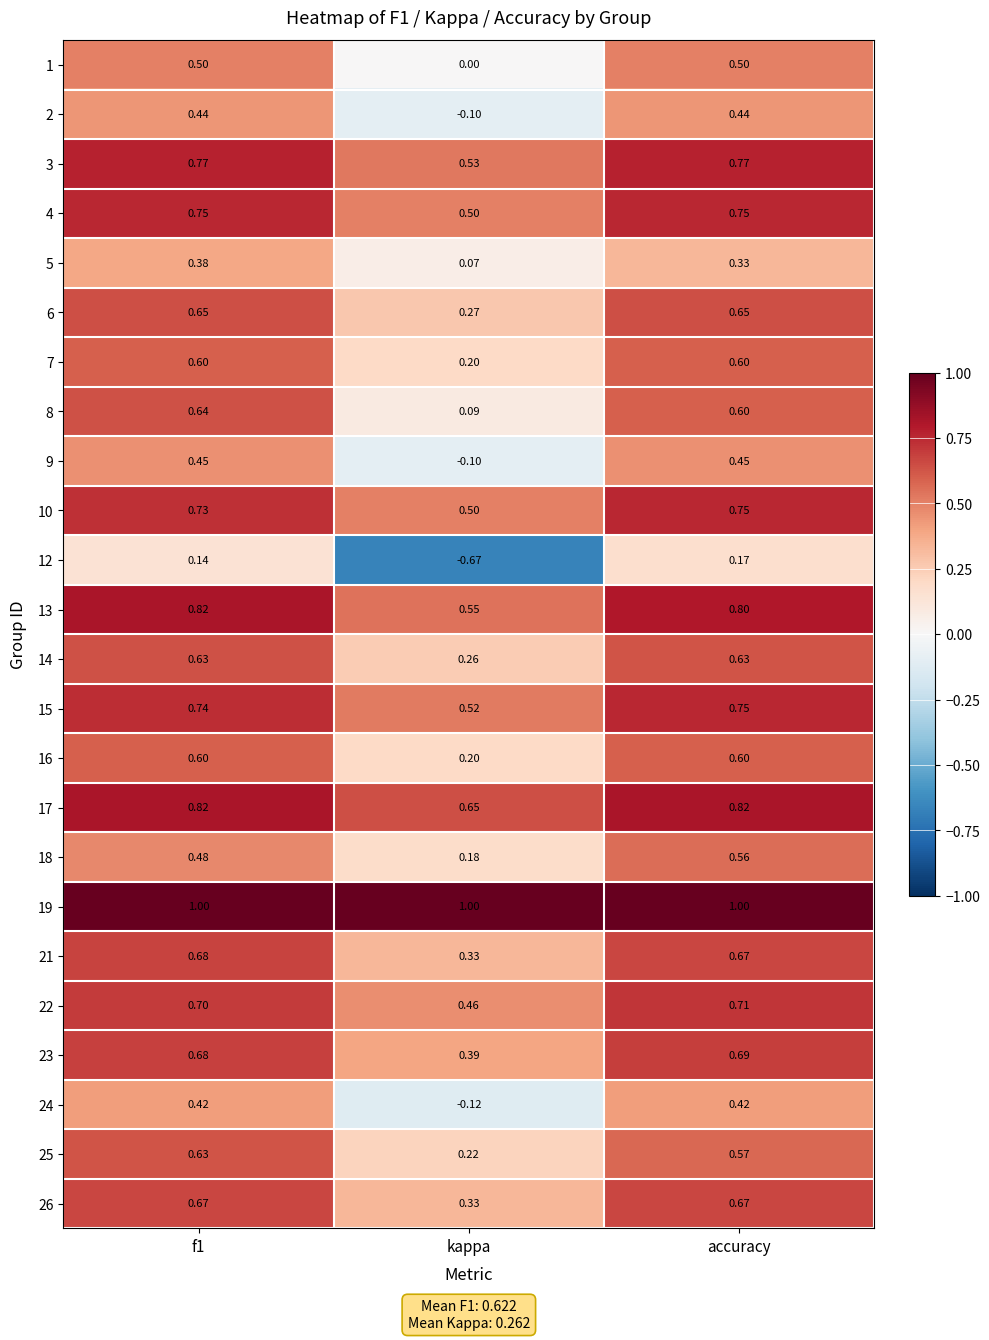

Where is 8 nearest to the value 0?

kappa